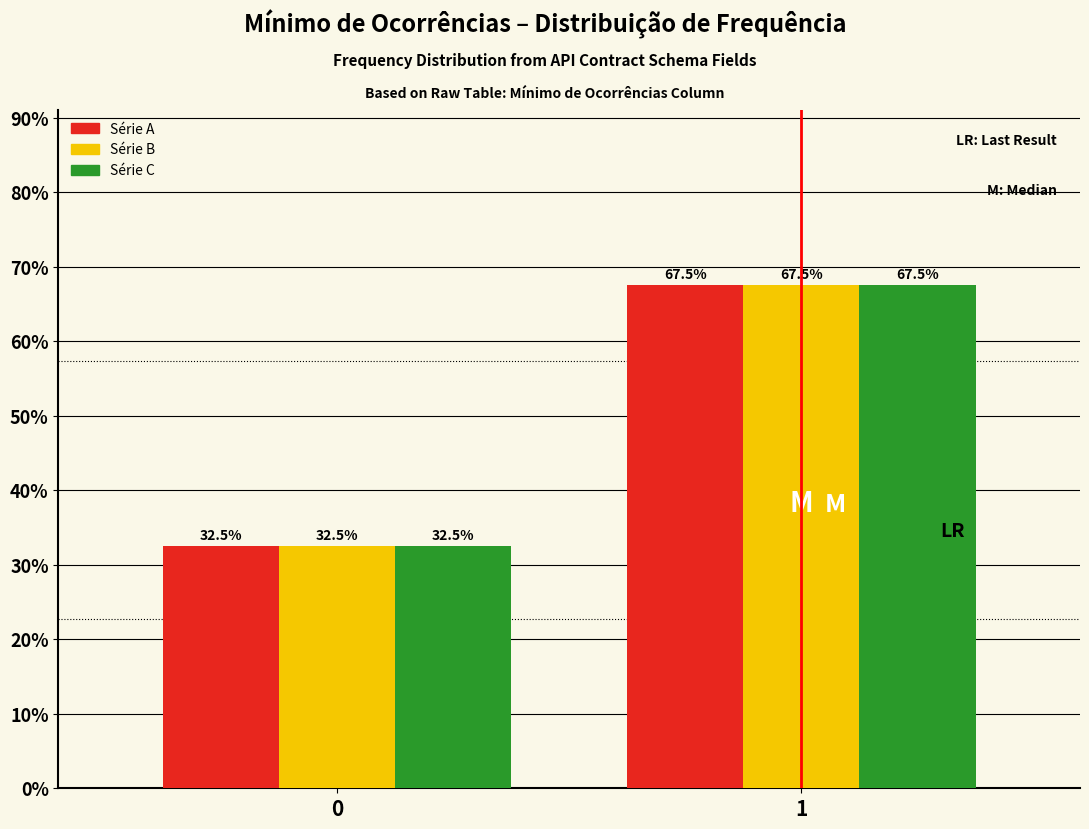

Reading right to left, list all the values displayed in this chart.

Série A: 1=67.5	0=32.5
Série B: 1=67.5	0=32.5
Série C: 1=67.5	0=32.5